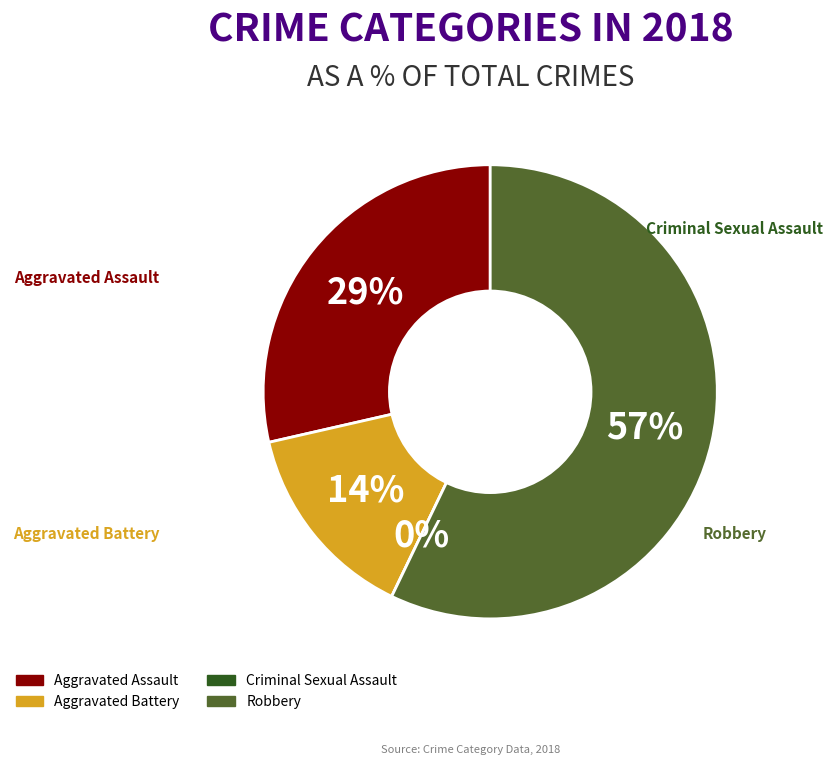

To the nearest percent, what is the combined percentage of Aggravated Battery and Robbery?

71%